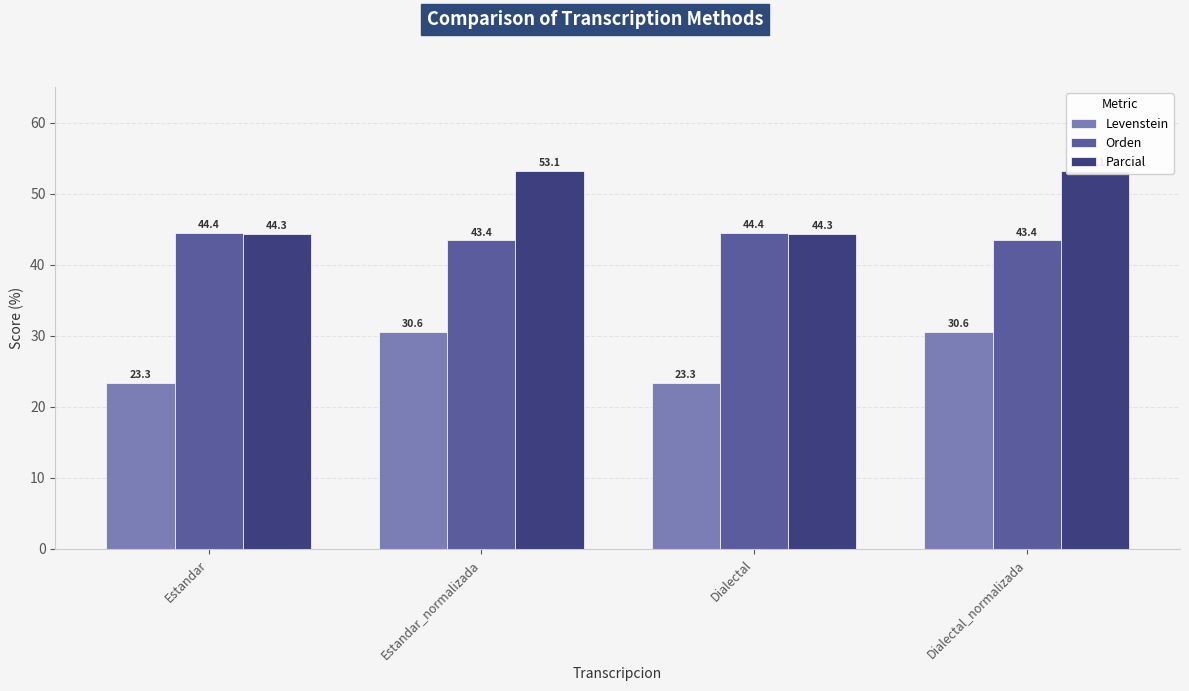

Which series has the largest total across all categories?

Parcial